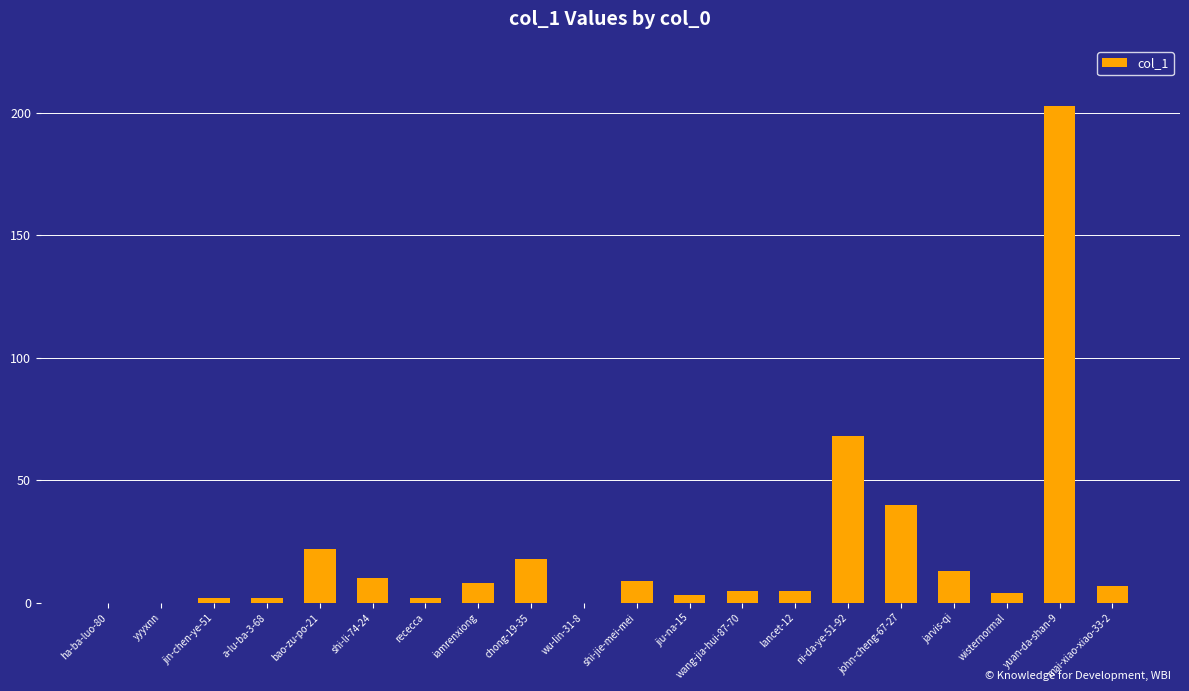

What is the sum of the values at jarvis-qi and jiu-na-15?

16